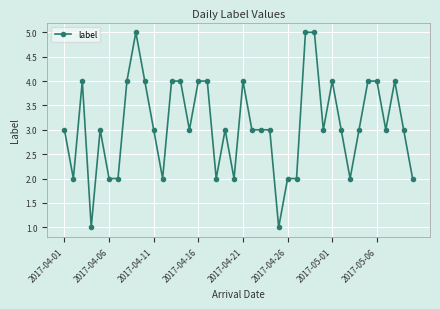

True or false: the data has more than 2 interior local peaks.

True